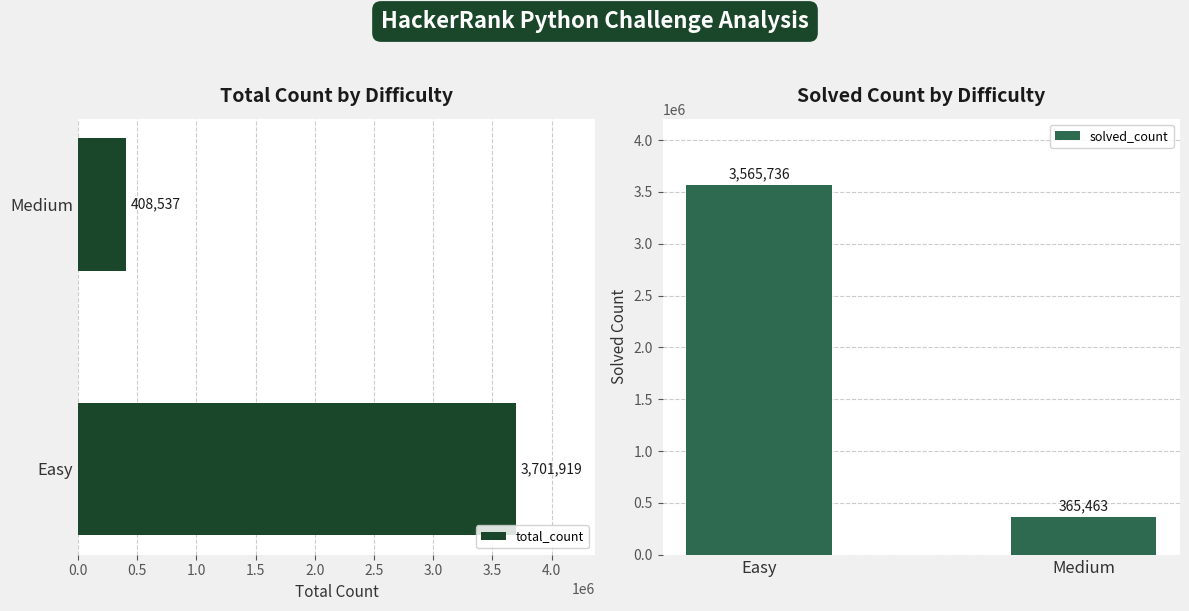

What is the maximum value shown in the chart?

3701919